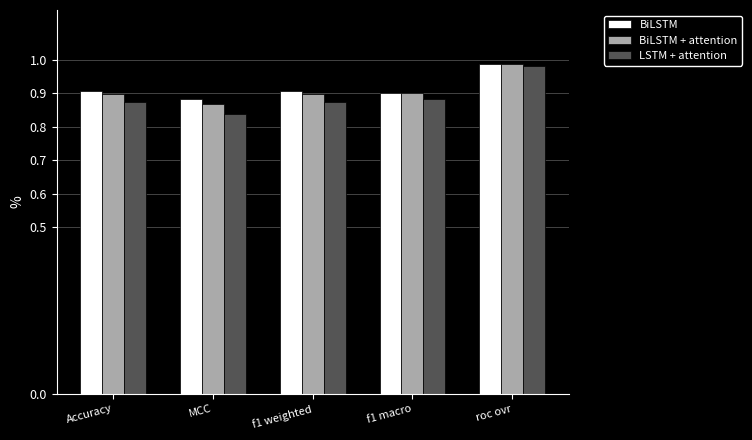

What is the difference between the maximum and minimum values in the BiLSTM + attention series?

0.1